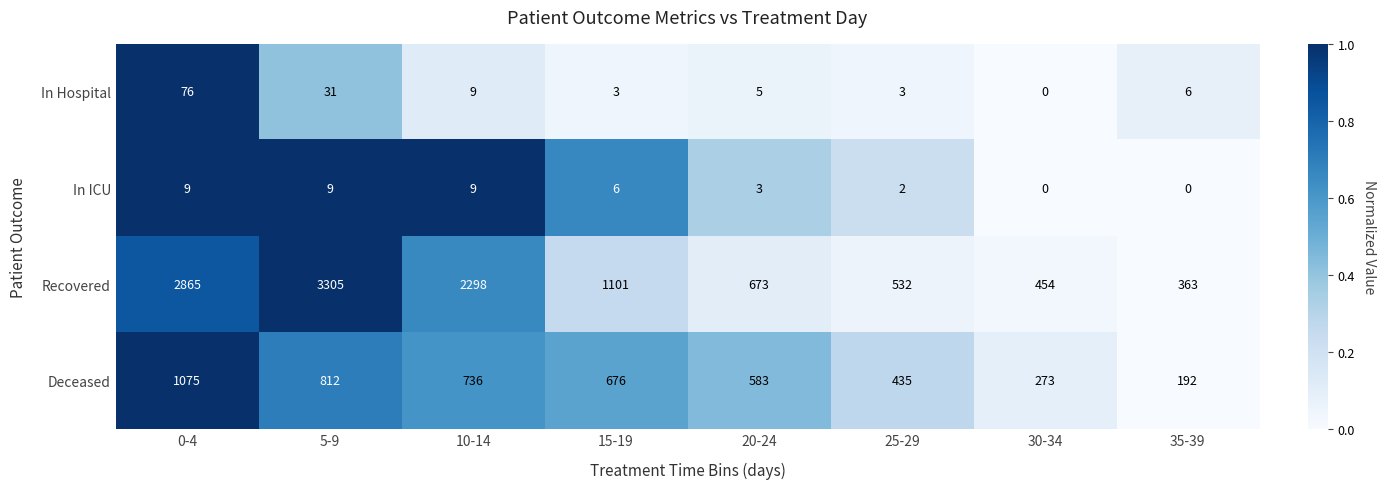

The Recovered series shows 781 at 30-34. True or false?

False